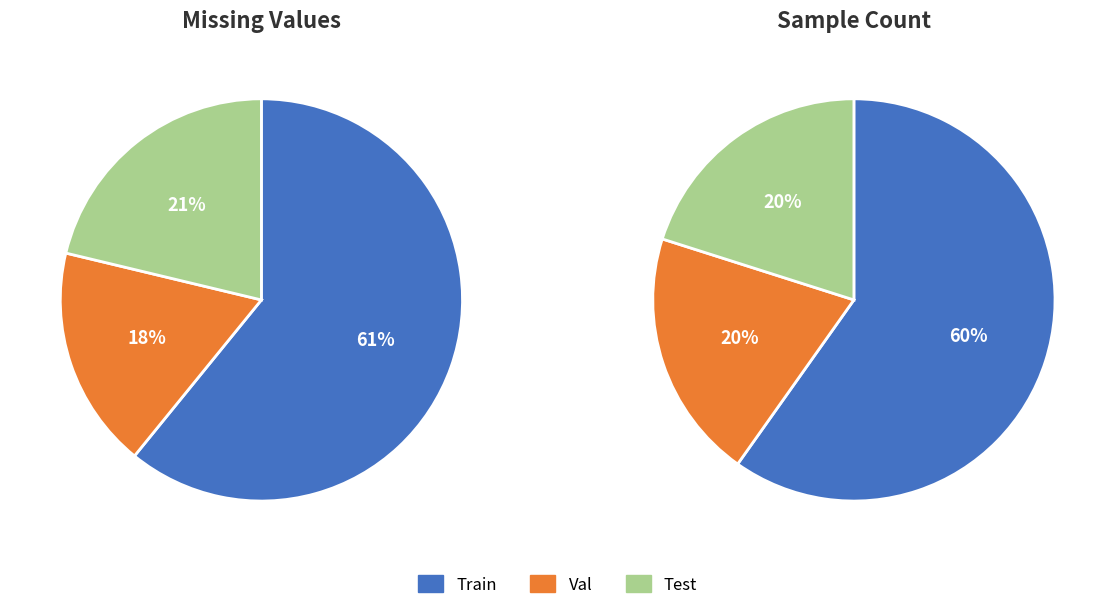

Which series has the widest spread of values?

values_missing